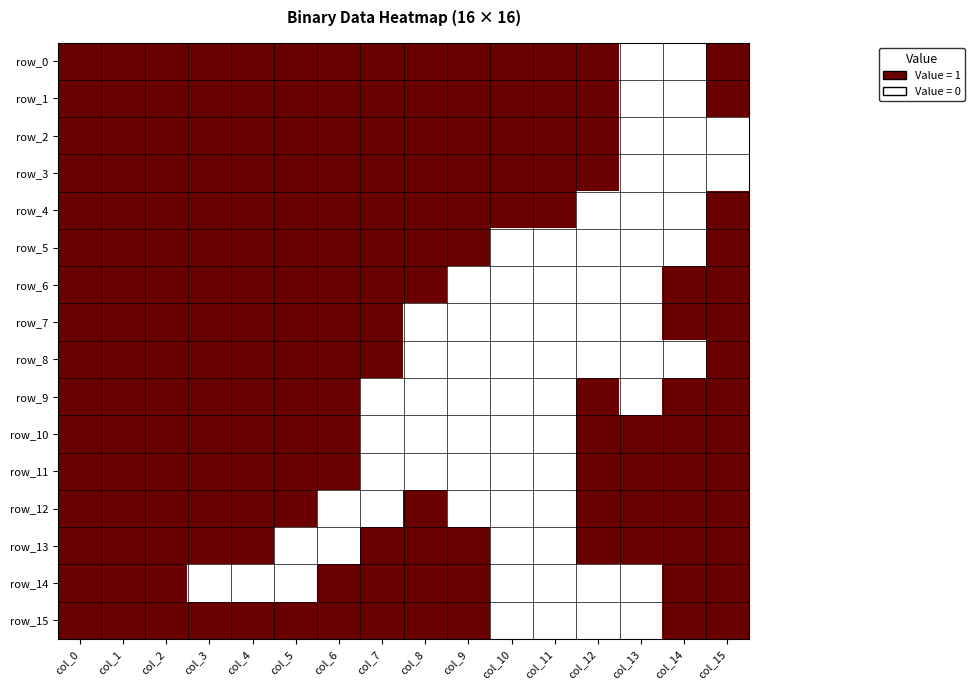

What is the sum of the row_4 values at col_0 and col_12?

1